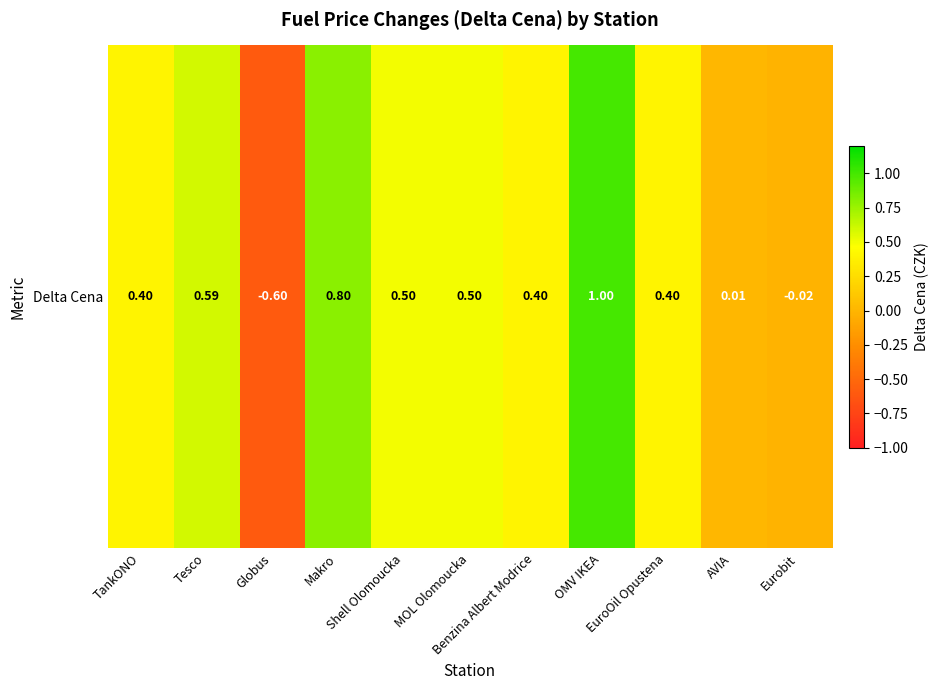

Which category has the lowest value across all series?

Globus